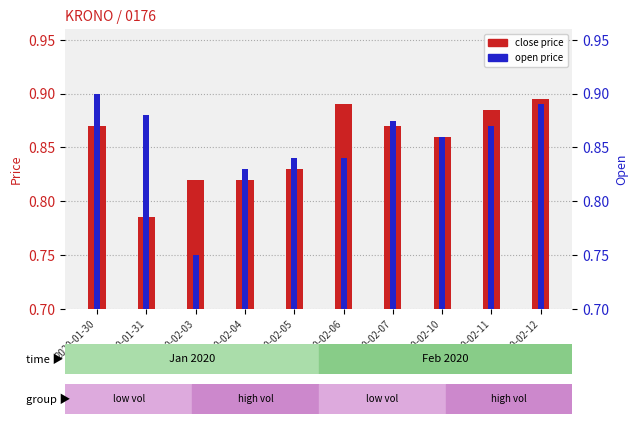

Which category has the lowest value in the close series?

2020-01-31